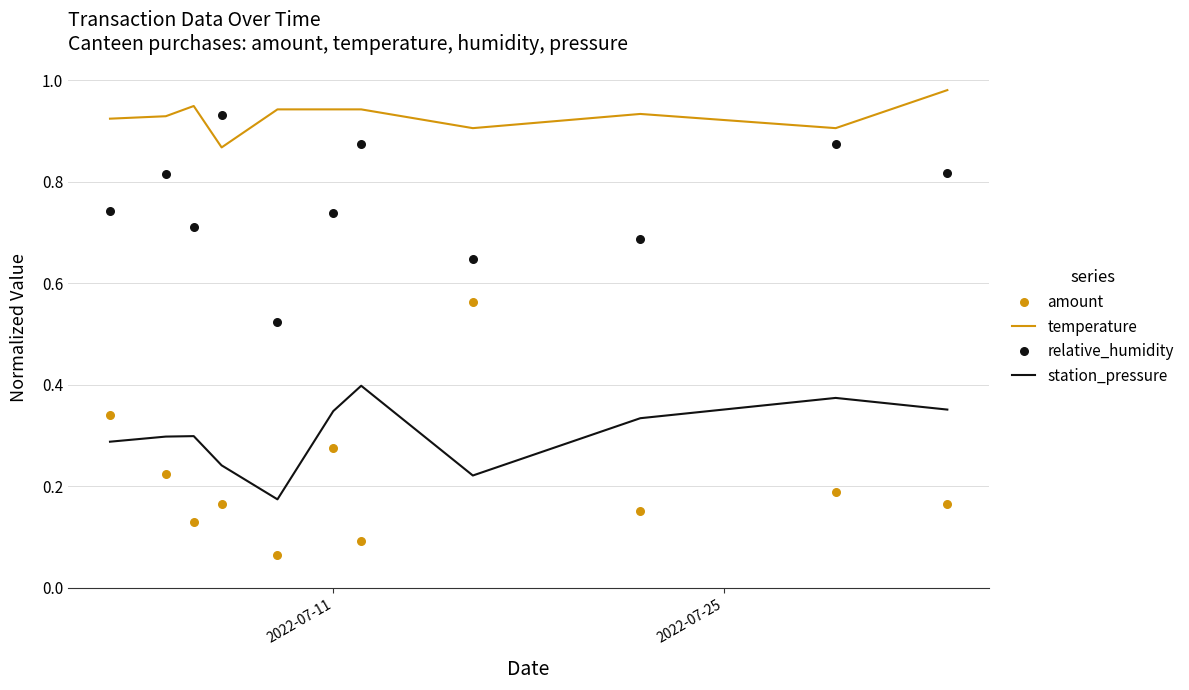

True or false: station_pressure and temperature intersect in this chart.

False